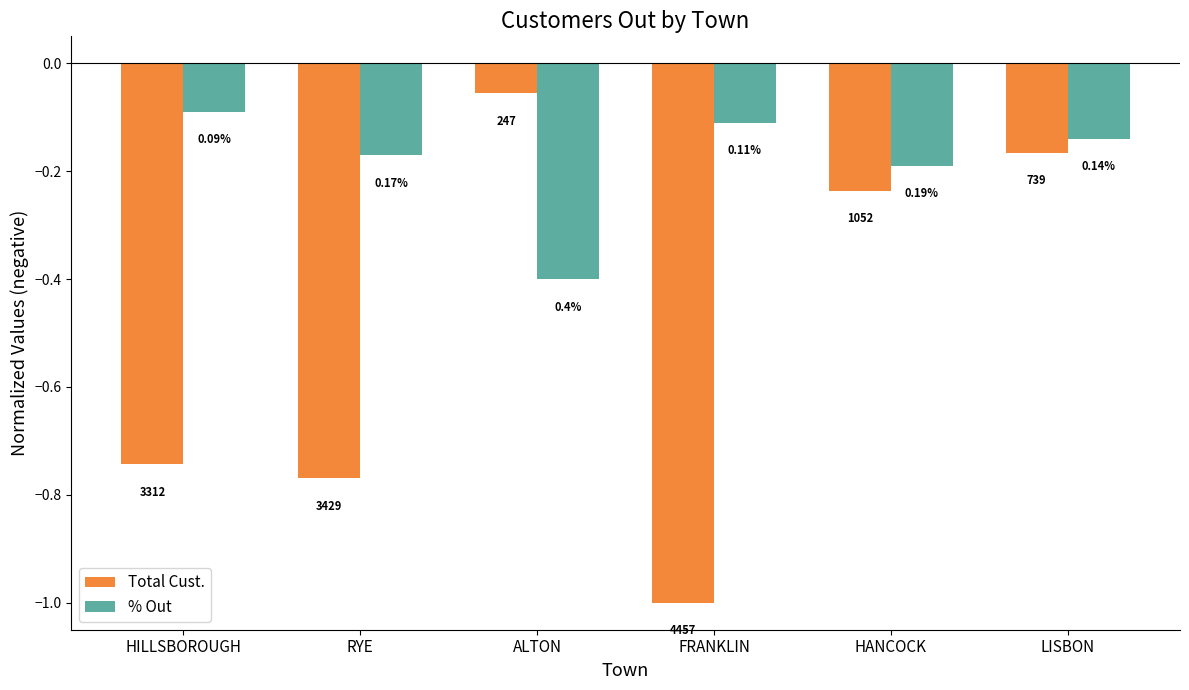

Is the value of % Out at HANCOCK greater than the value of Total Cust. at FRANKLIN?

Yes